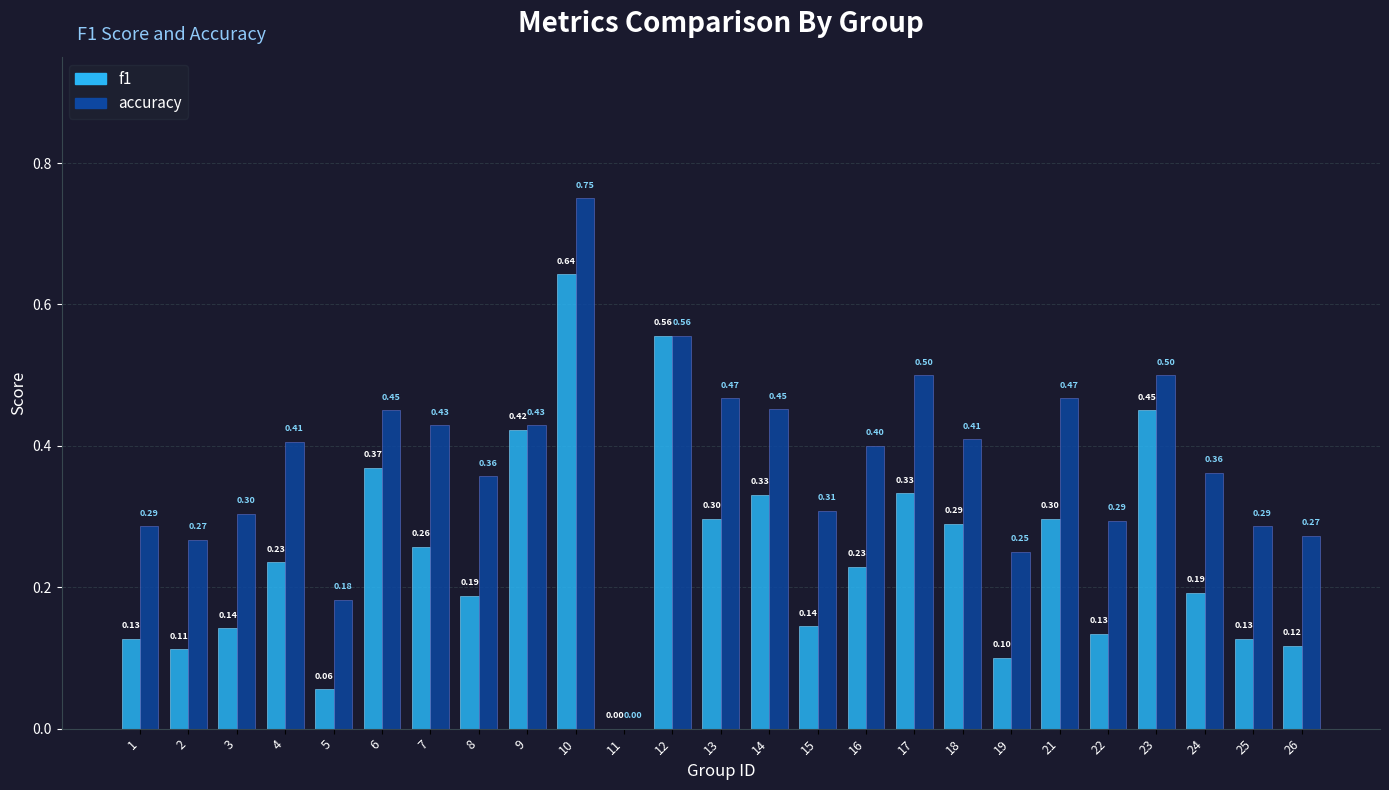

Rank the categories by f1 value from highest to lowest.

10, 12, 23, 9, 6, 17, 14, 13, 21, 18, 7, 4, 16, 24, 8, 15, 3, 22, 1, 25, 26, 2, 19, 5, 11